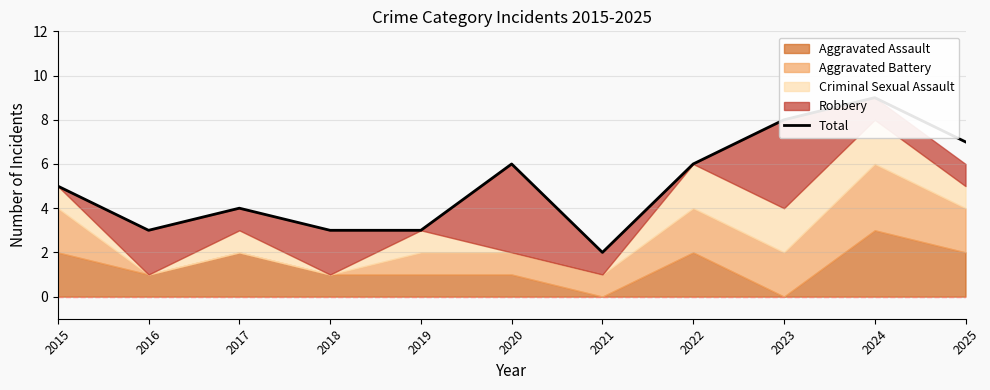

Reading right to left, extract all data points from this chart.

7	9	8	6	2	6	3	3	4	3	5